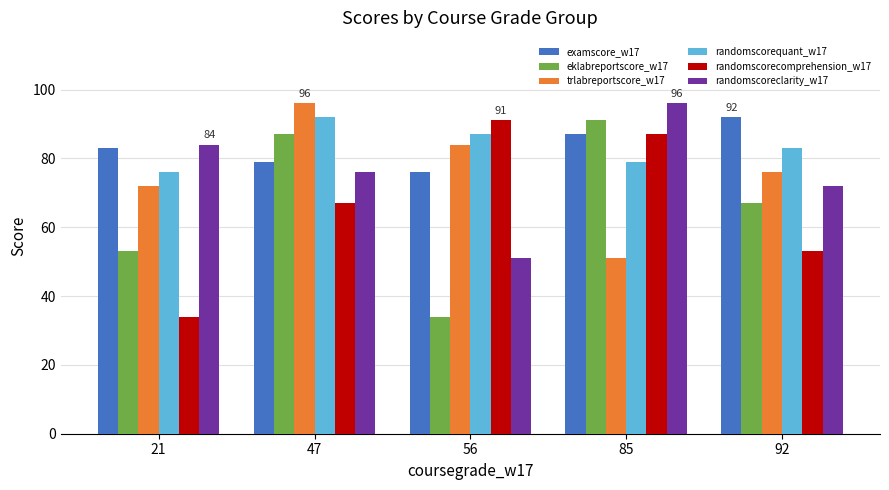

List the labels in order of examscore_w17 value, smallest first.

56, 47, 21, 85, 92